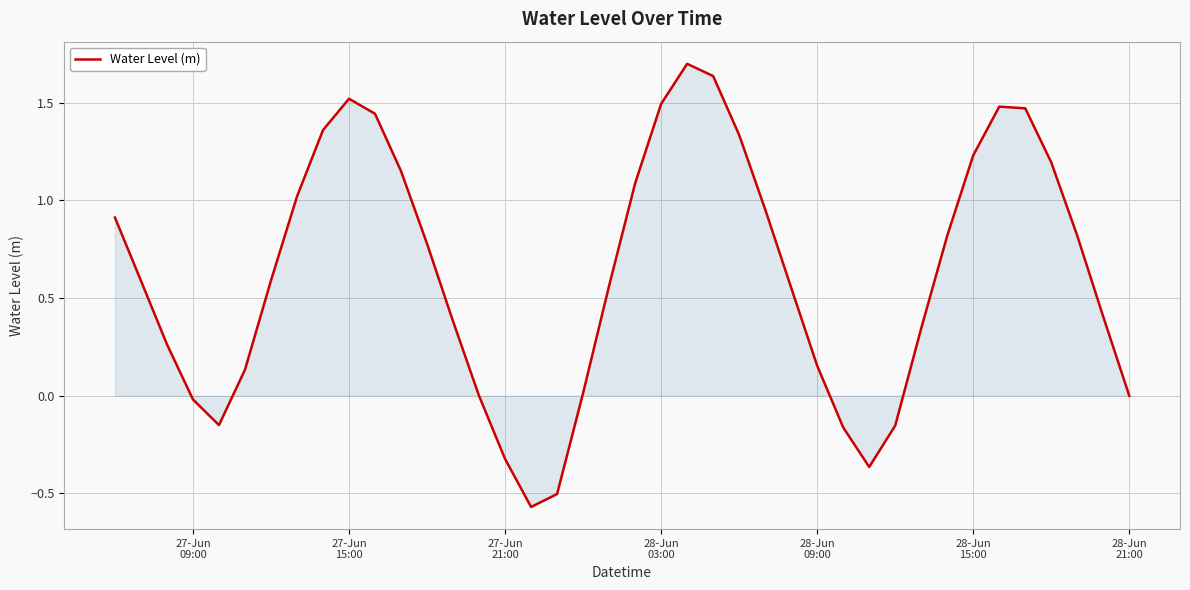

What is the difference between the maximum and minimum values?

2.3